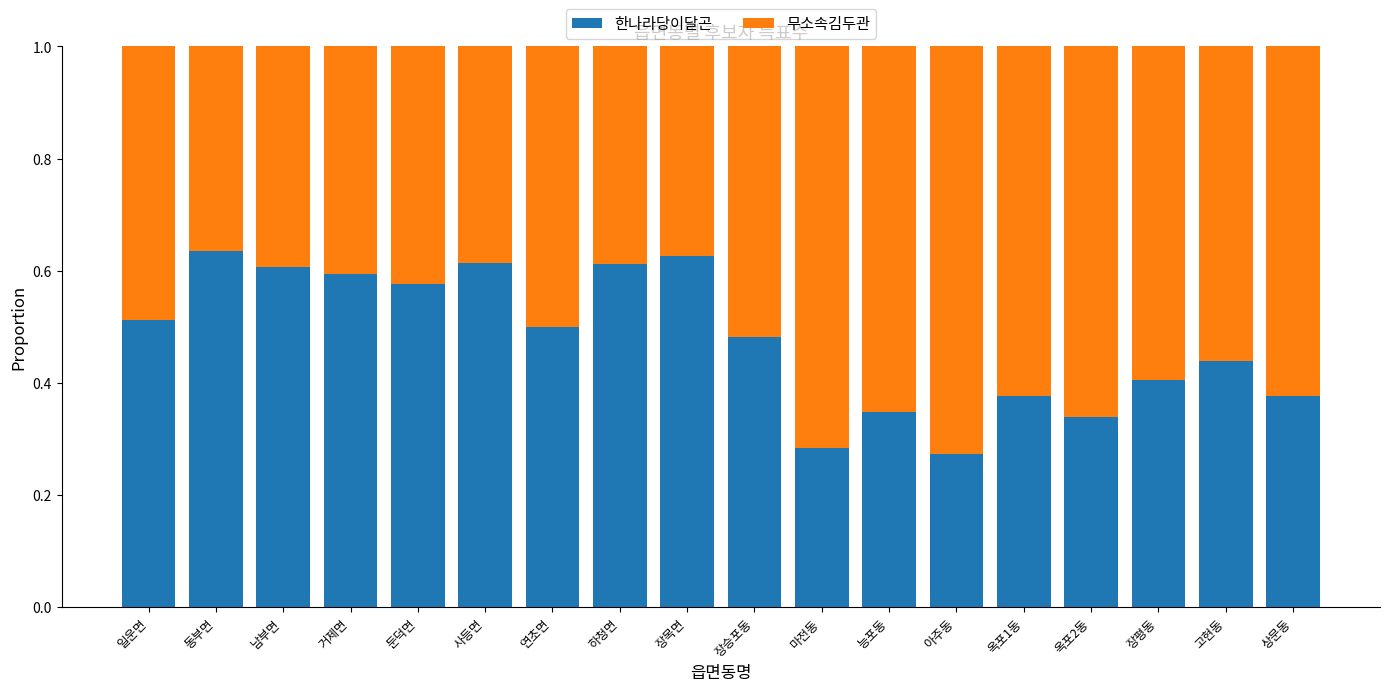

What is the sum of all 한나라당이달곤 values?

8.6